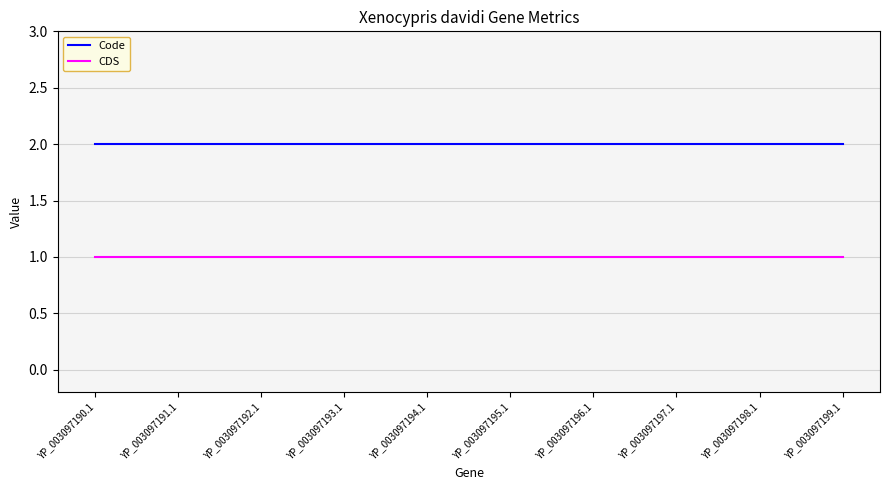

What are all the series names shown in the legend?

Code, CDS